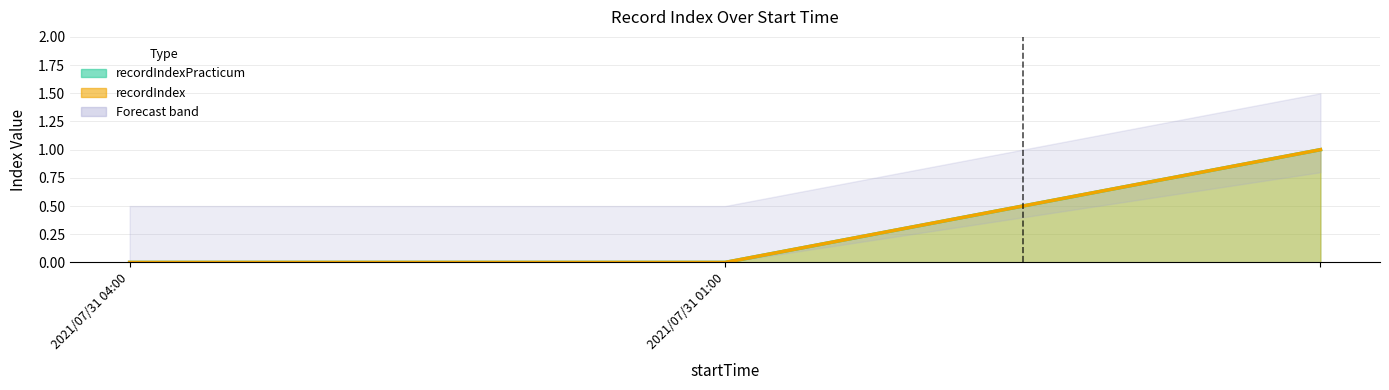

What is the value of the recordIndexPracticum point at the 3rd from the left?

1